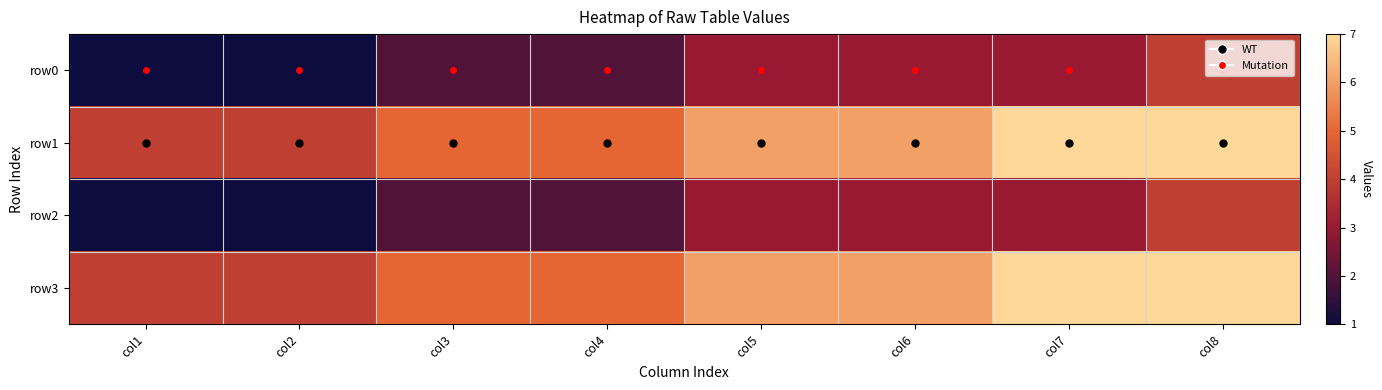

Reading left to right, transcribe all the data shown in this chart.

row0: col1=1	col2=1	col3=2	col4=2	col5=3	col6=3	col7=3	col8=4
row1: col1=4	col2=4	col3=5	col4=5	col5=6	col6=6	col7=7	col8=7
row2: col1=1	col2=1	col3=2	col4=2	col5=3	col6=3	col7=3	col8=4
row3: col1=4	col2=4	col3=5	col4=5	col5=6	col6=6	col7=7	col8=7